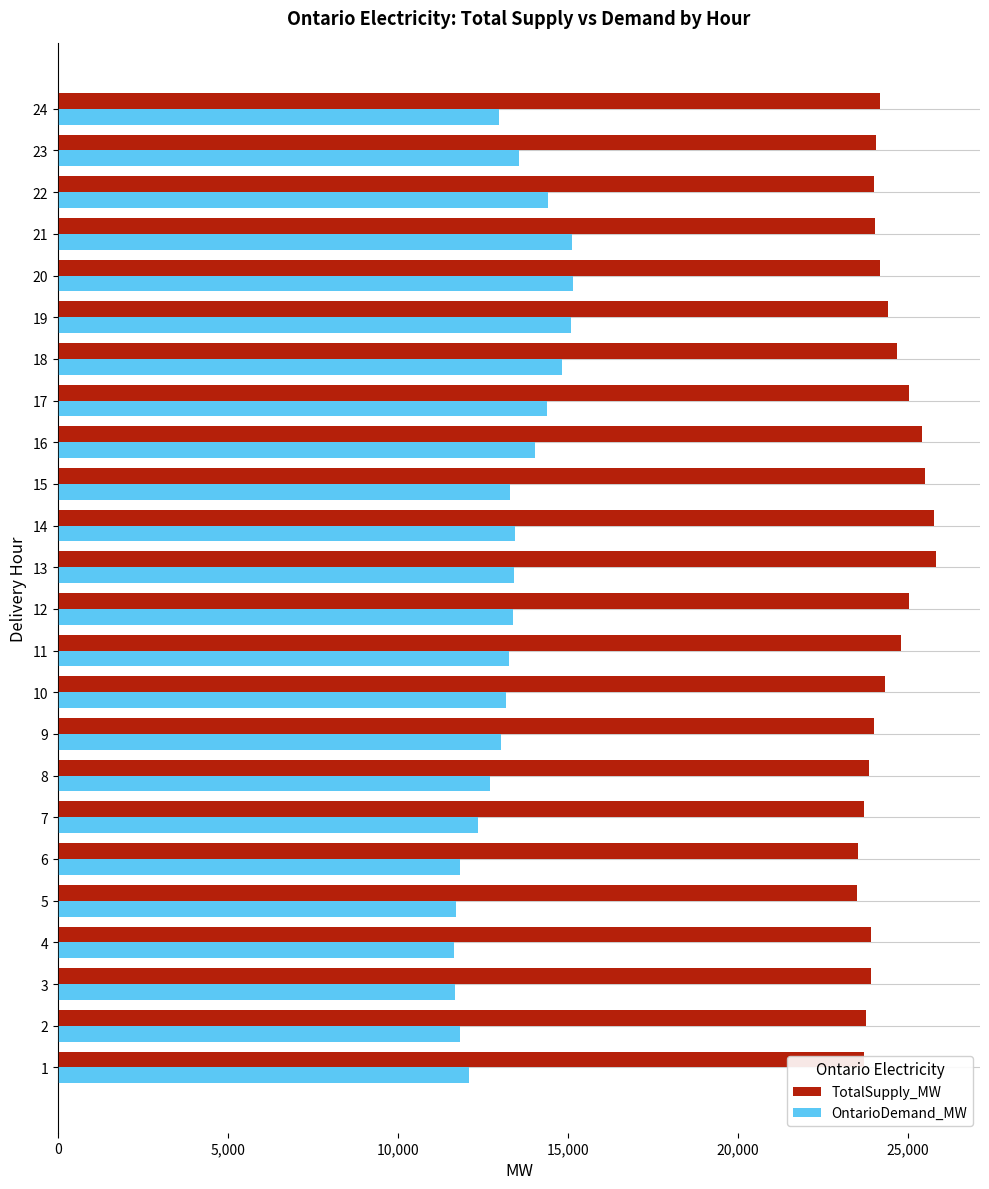

Rank the series by their average value, from lowest to highest.

OntarioDemand_MW, TotalSupply_MW